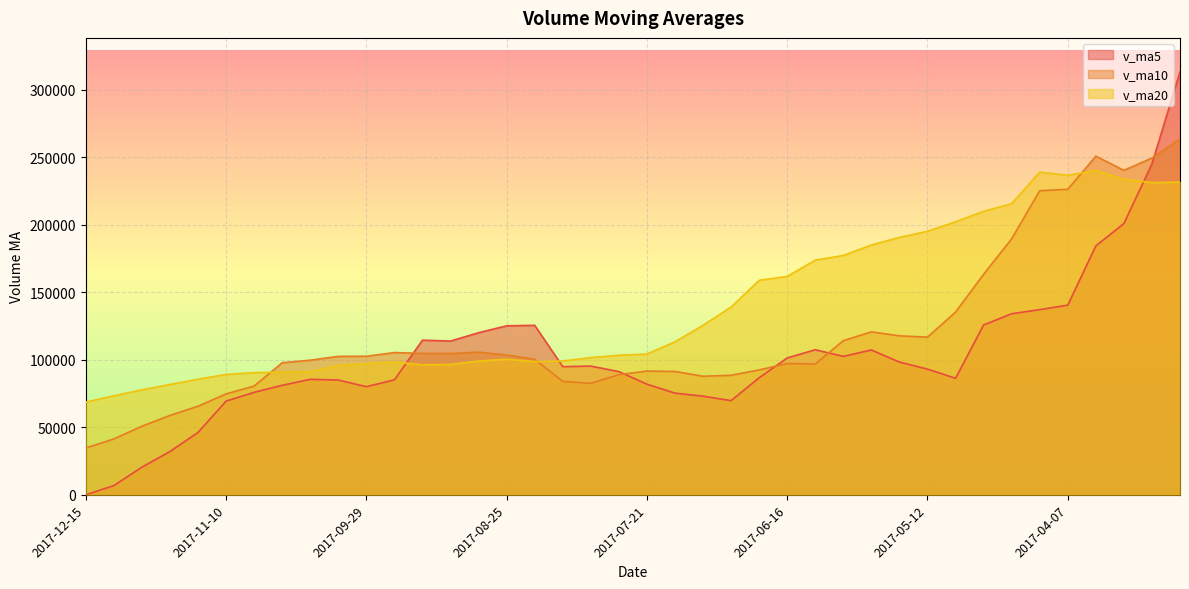

Reading left to right, extract all data points from this chart.

v_ma5: 2017-12-15=0.0	2017-12-08=6877.4	2017-12-01=20485.8	2017-11-24=32080.8	2017-11-17=46210.7	2017-11-10=69383.2	2017-11-03=75920.0	2017-10-27=81106.2	2017-10-20=85542.4	2017-10-13=85023.3	2017-09-29=80095.0	2017-09-22=85168.4	2017-09-15=114530.2	2017-09-08=113902.6	2017-09-01=120061.9	2017-08-25=125168.2	2017-08-18=125551.5	2017-08-11=94927.8	2017-08-04=95342.5	2017-07-28=91250.7	2017-07-21=81963.2	2017-07-14=75302.4	2017-07-07=73078.5	2017-06-30=69779.6	2017-06-23=86702.5	2017-06-16=101369.6	2017-06-09=107444.8	2017-06-02=102541.2	2017-05-26=107290.4	2017-05-19=98335.4	2017-05-12=93119.2	2017-05-05=86326.0	2017-04-28=125797.8	2017-04-21=134120.1	2017-04-14=137157.8	2017-04-07=140505.0	2017-03-31=184356.8	2017-03-24=200894.1	2017-03-17=245110.0	2017-03-10=313341.6
v_ma10: 2017-12-15=34691.6	2017-12-08=41398.7	2017-12-01=50796.0	2017-11-24=58811.6	2017-11-17=65617.0	2017-11-10=74739.1	2017-11-03=80544.2	2017-10-27=97818.2	2017-10-20=99722.5	2017-10-13=102542.6	2017-09-29=102631.6	2017-09-22=105360.0	2017-09-15=104729.0	2017-09-08=104622.6	2017-09-01=105656.3	2017-08-25=103565.7	2017-08-18=100427.0	2017-08-11=84003.1	2017-08-04=82561.1	2017-07-28=88976.6	2017-07-21=91666.4	2017-07-14=91373.6	2017-07-07=87809.8	2017-06-30=88535.0	2017-06-23=92518.9	2017-06-16=97244.4	2017-06-09=96885.4	2017-06-02=114169.5	2017-05-26=120705.2	2017-05-19=117746.6	2017-05-12=116812.1	2017-05-05=135341.4	2017-04-28=163346.0	2017-04-21=189615.1	2017-04-14=225249.7	2017-04-07=226264.0	2017-03-31=250808.1	2017-03-24=240339.8	2017-03-17=249410.6	2017-03-10=263559.3
v_ma20: 2017-12-15=68661.6	2017-12-08=73379.3	2017-12-01=77762.5	2017-11-24=81717.1	2017-11-17=85636.7	2017-11-10=89152.4	2017-11-03=90485.6	2017-10-27=90910.7	2017-10-20=91141.8	2017-10-13=95759.6	2017-09-29=97149.0	2017-09-22=98366.8	2017-09-15=96269.4	2017-09-08=96578.8	2017-09-01=99087.6	2017-08-25=100405.1	2017-08-18=98656.2	2017-08-11=99086.3	2017-08-04=101633.2	2017-07-28=103361.6	2017-07-21=104239.3	2017-07-14=113357.5	2017-07-07=125577.9	2017-06-30=139075.0	2017-06-23=158884.3	2017-06-16=161754.2	2017-06-09=173846.8	2017-06-02=177254.6	2017-05-26=185057.9	2017-05-19=190652.9	2017-05-12=195181.4	2017-05-05=202231.2	2017-04-28=209997.8	2017-04-21=215635.9	2017-04-14=239008.3	2017-04-07=236665.2	2017-03-31=240194.3	2017-03-24=233614.6	2017-03-17=231250.2	2017-03-10=231619.0